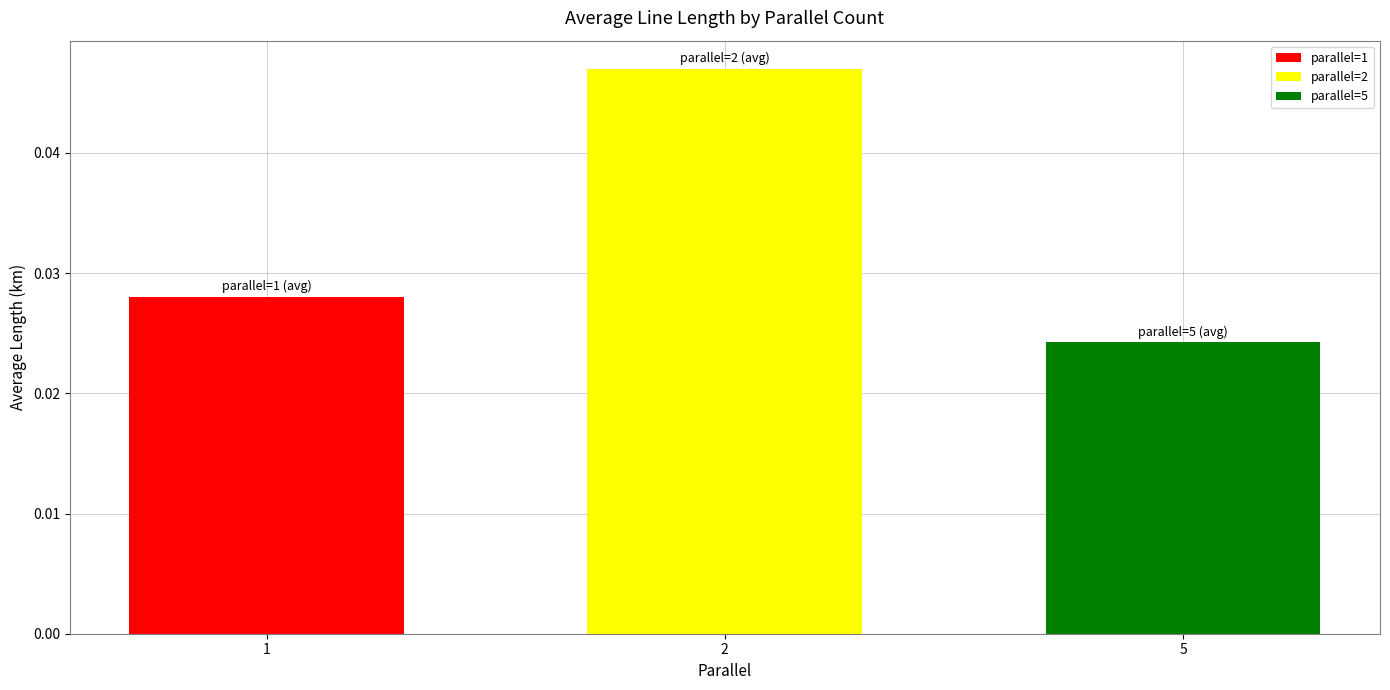

List the labels in order of parallel=2 value, largest first.

2